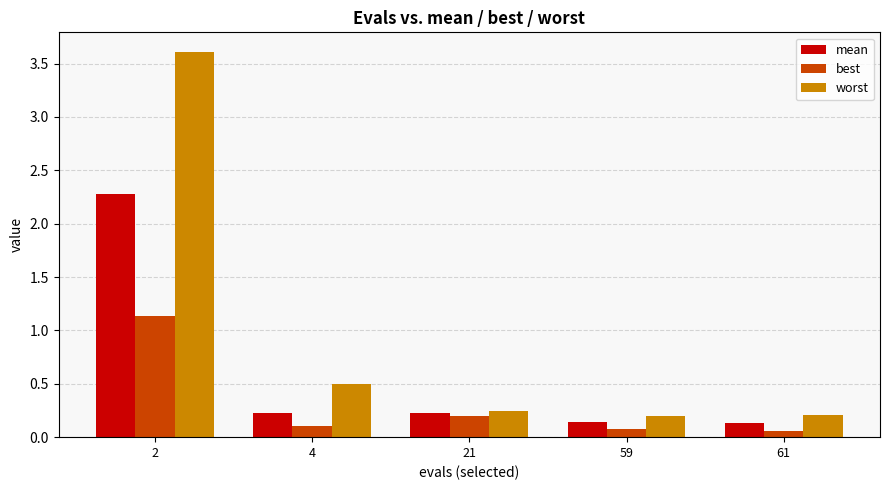

Is it true that mean equals 0.2 at 4?

True